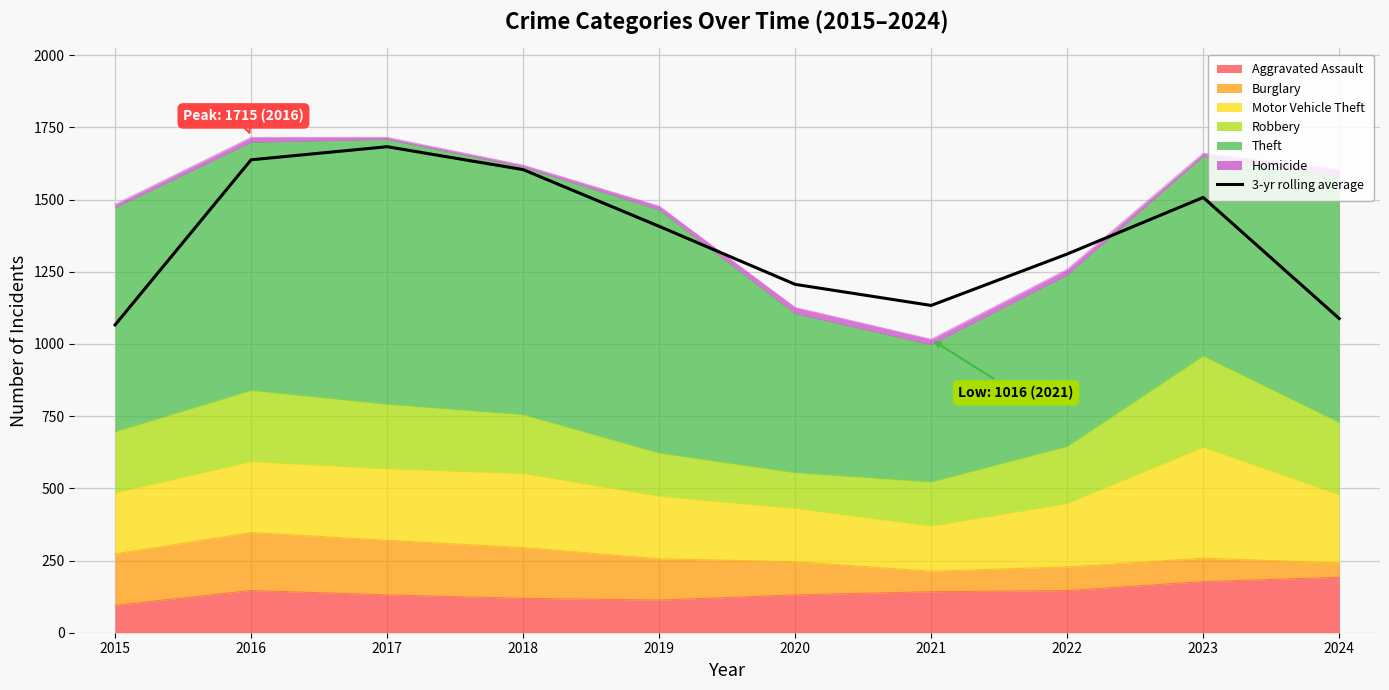

Reading left to right, what are all the values shown in this chart?

2015=1066.0	2016=1637.7	2017=1683.0	2018=1603.7	2019=1407.3	2020=1206.3	2021=1133.3	2022=1311.3	2023=1507.3	2024=1088.0